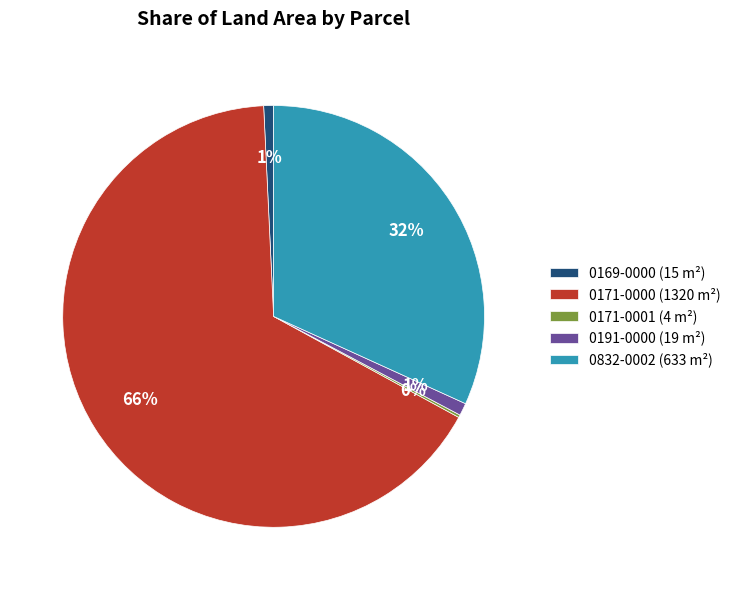

To the nearest percent, what is the difference between the largest and smallest slice percentages?

66%